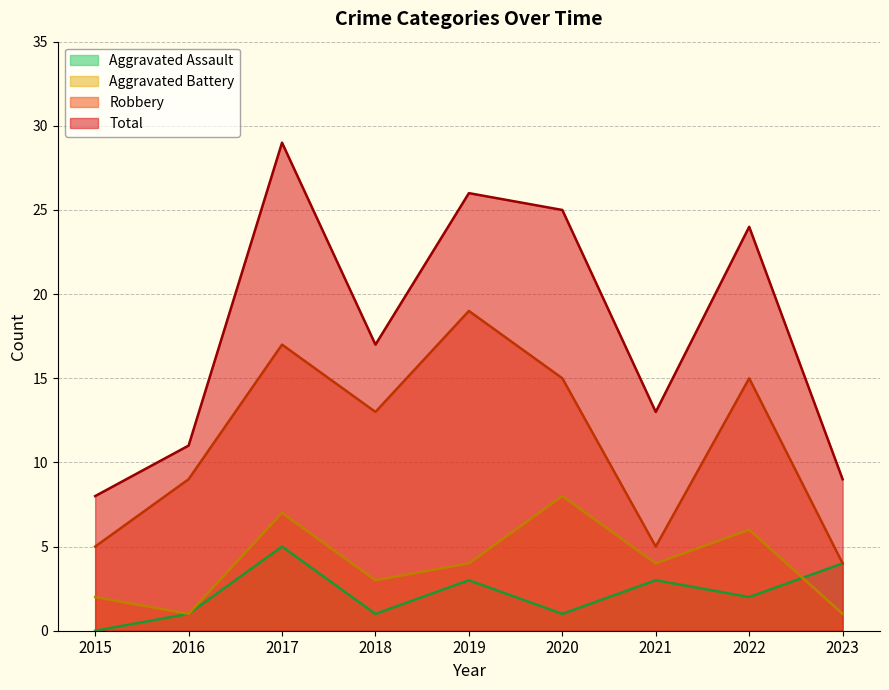

Does the chart have visible grid lines?

Yes